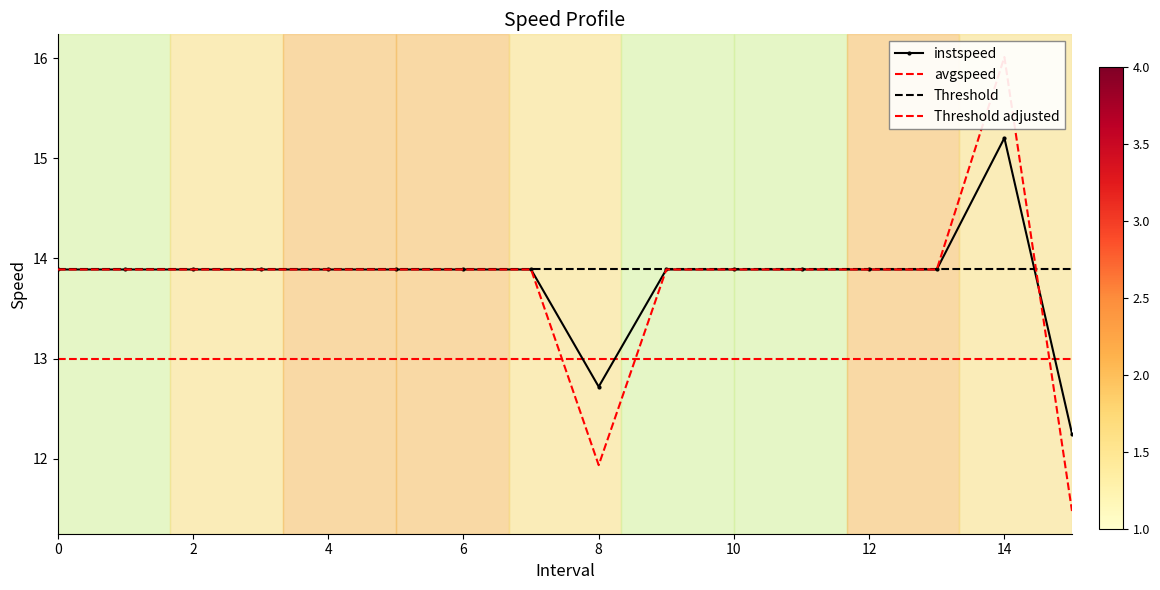

What is the average value of the instspeed series?

13.8